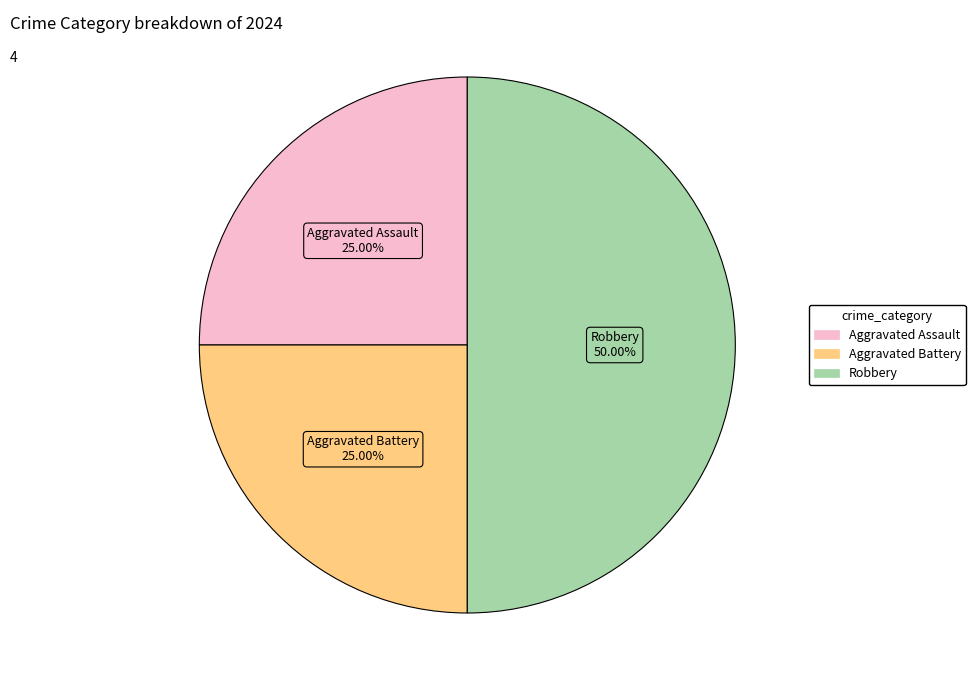

Count the number of slices in the pie.

3